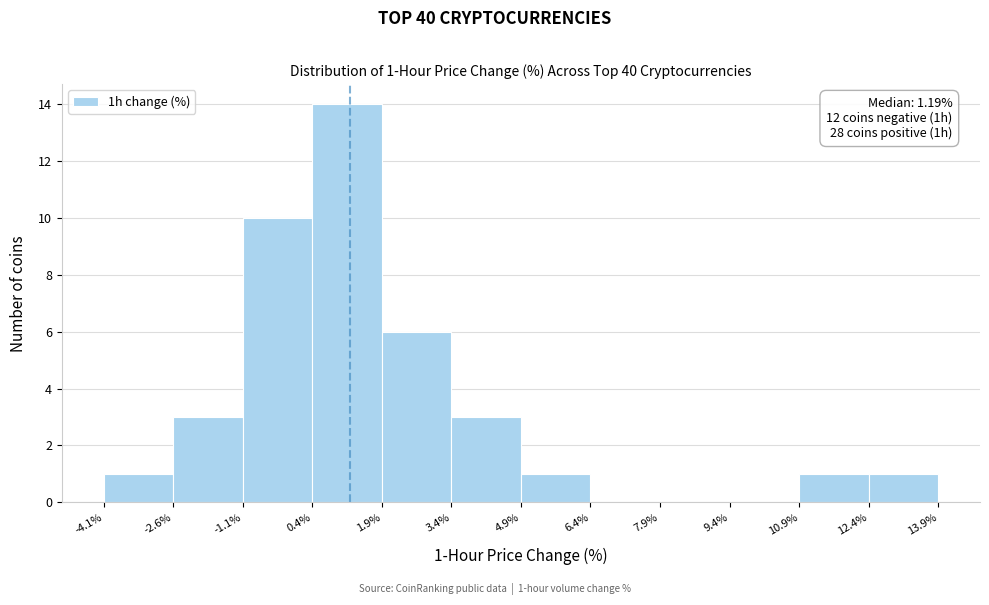

Which range on the x-axis has the tallest bar?

0.4% to 1.9%